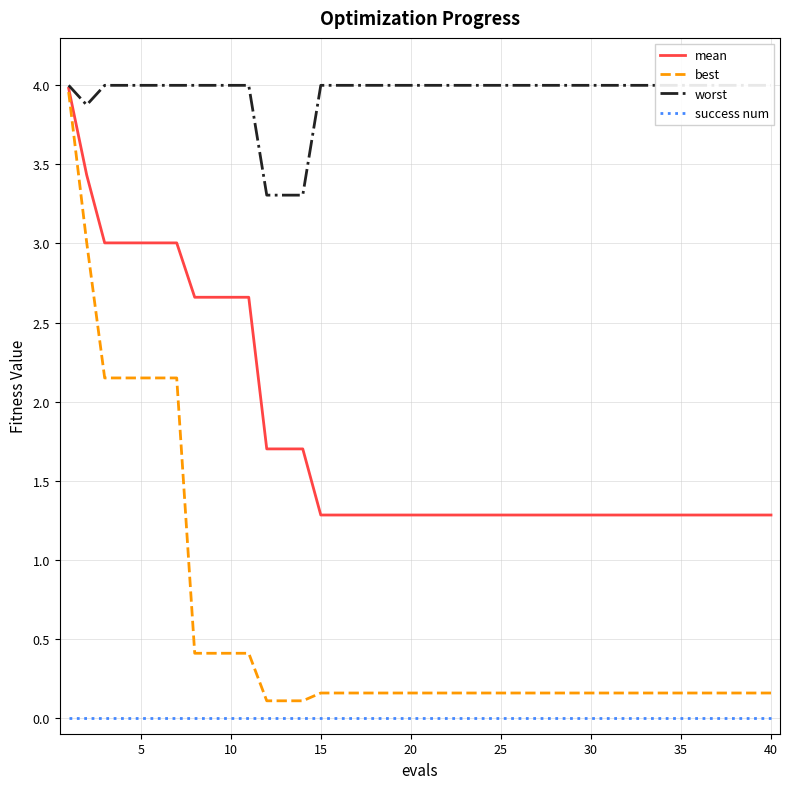

The value of mean at 30 is 1.3. True or false?

True